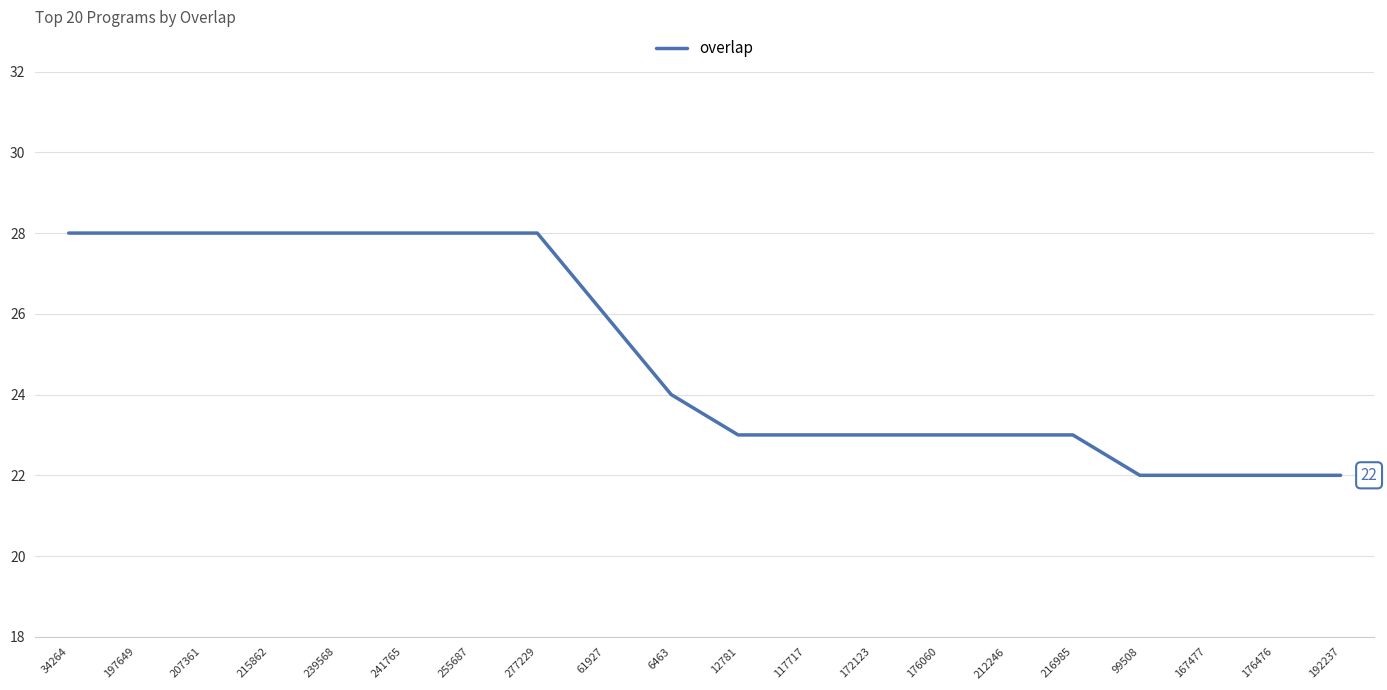

What is the change in value from 197649 to 117717?

-5